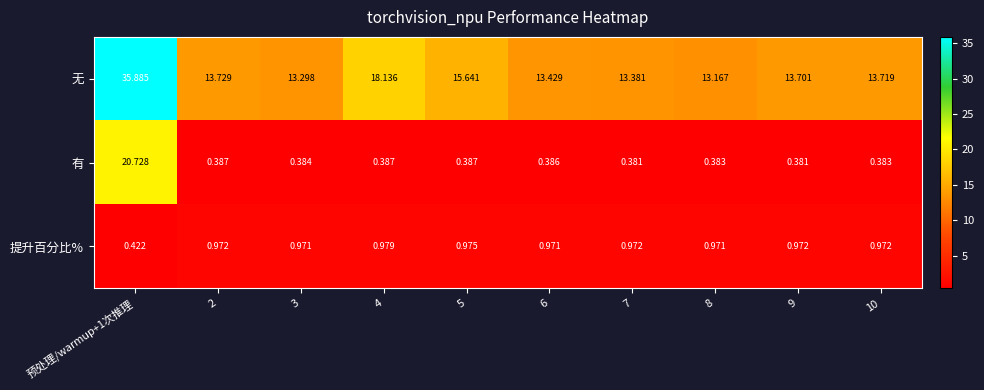

Which series has the widest spread of values?

无